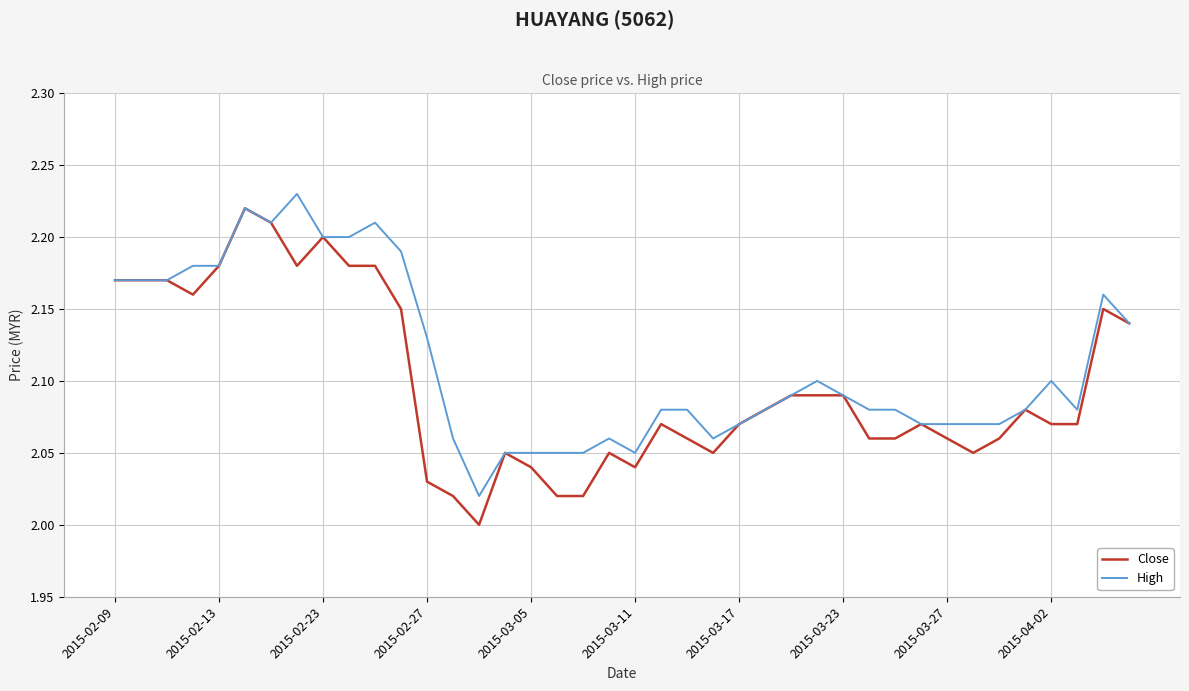

Which series has the largest total across all categories?

High